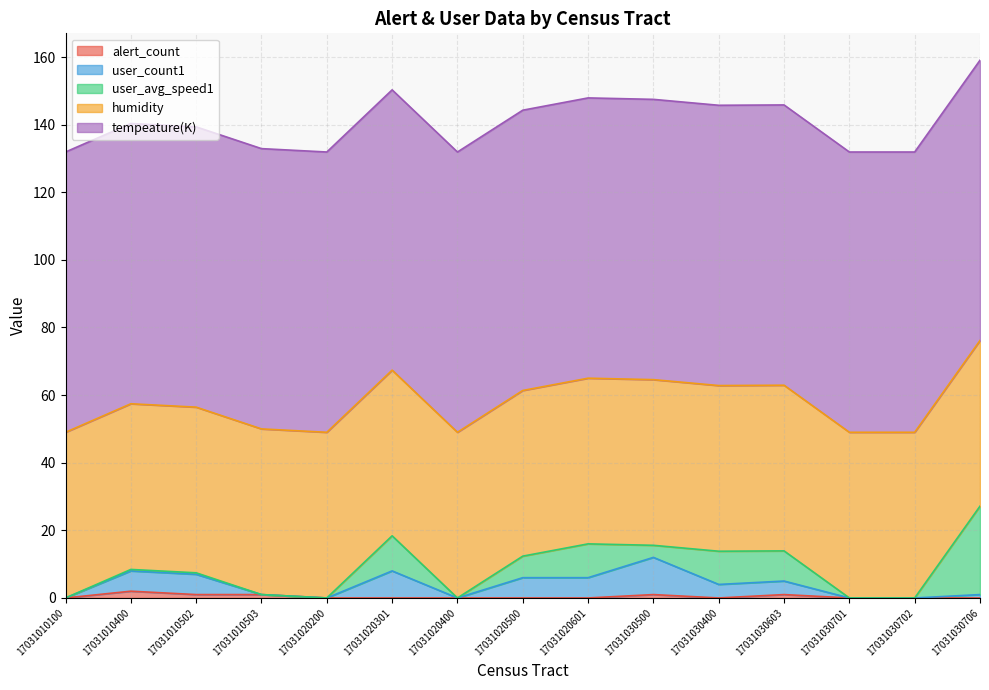

How many lines are shown in the chart?

5